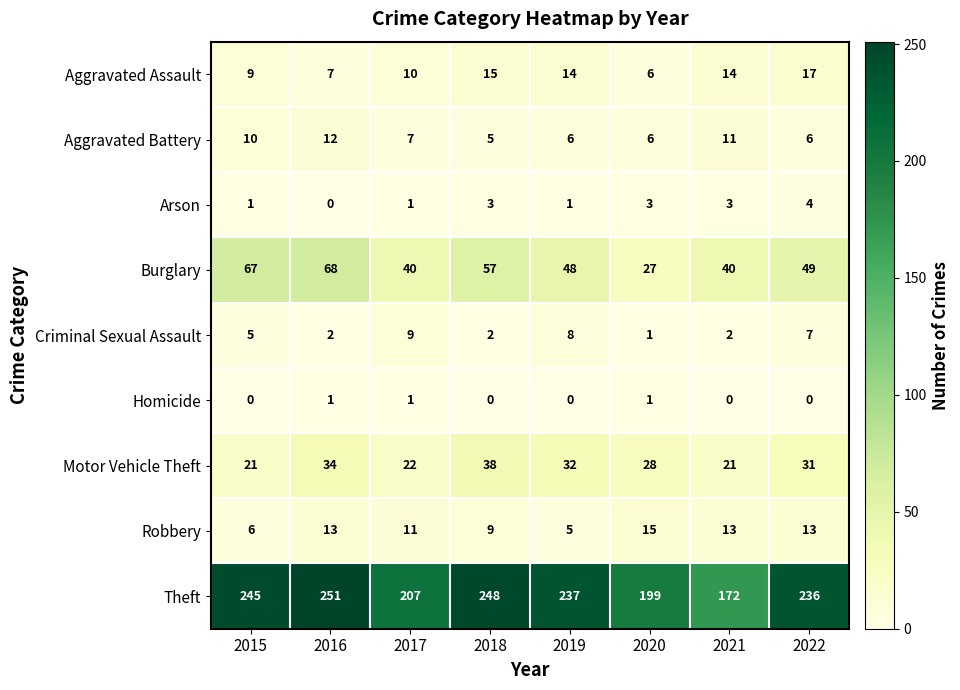

What is the average value of the Robbery series?

11